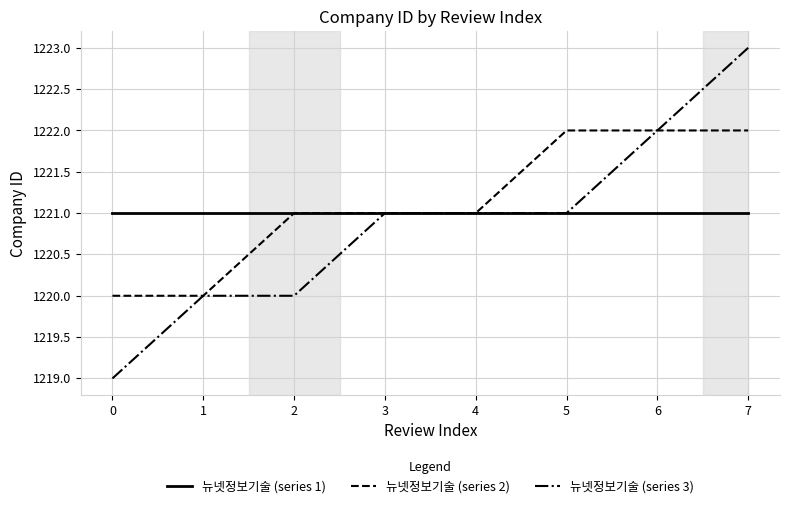

Reading left to right, extract all data points from this chart.

뉴넷정보기술 (series 1): 0=1221	1=1221	2=1221	3=1221	4=1221	5=1221	6=1221	7=1221
뉴넷정보기술 (series 2): 0=1220	1=1220	2=1221	3=1221	4=1221	5=1222	6=1222	7=1222
뉴넷정보기술 (series 3): 0=1219	1=1220	2=1220	3=1221	4=1221	5=1221	6=1222	7=1223